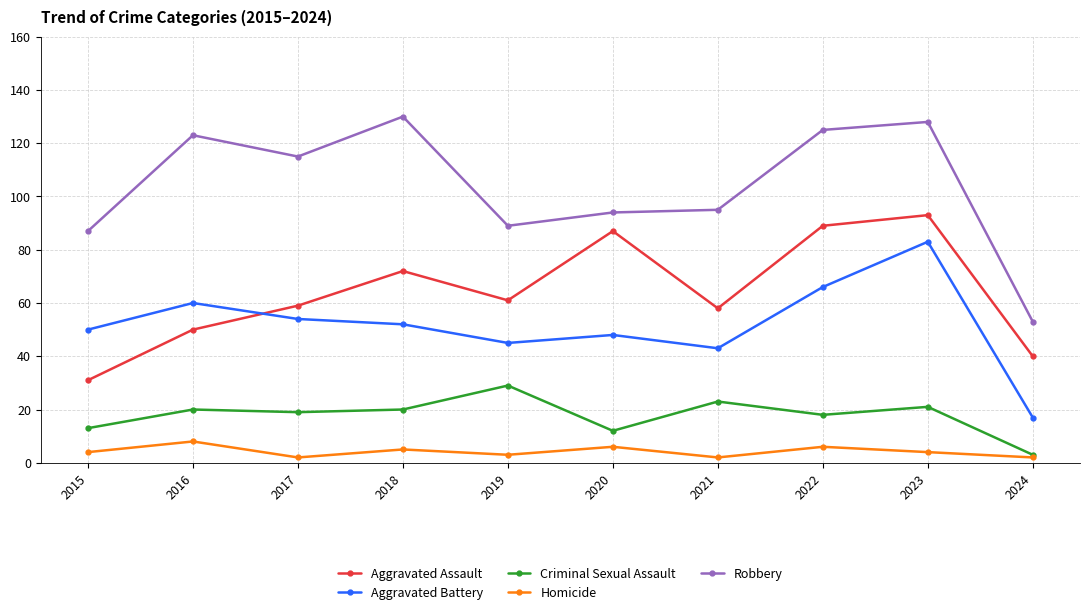

True or false: Aggravated Assault and Robbery intersect in this chart.

False